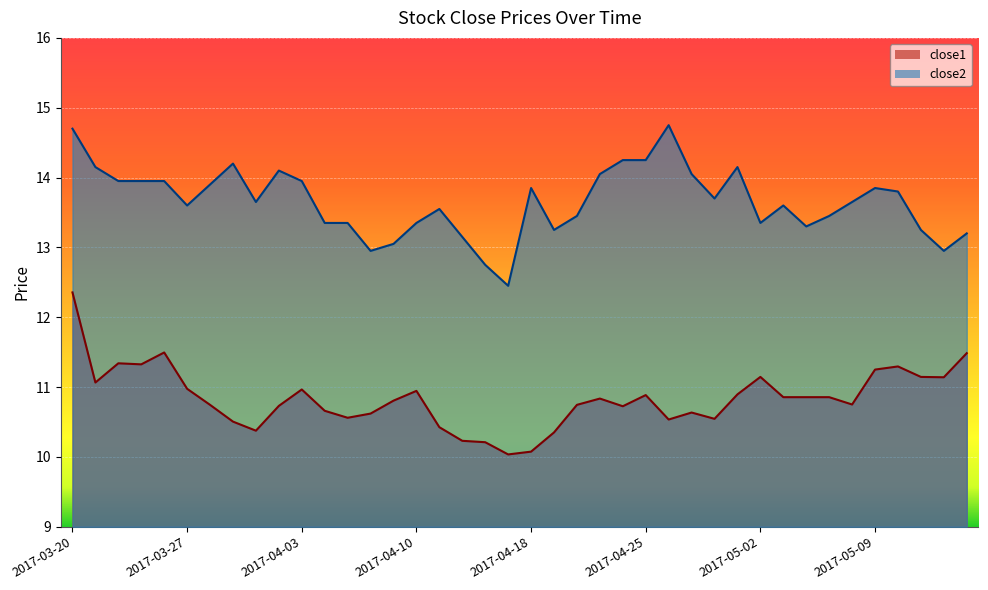

True or false: close1 has a value of 6.5 at 2017-03-30.

False